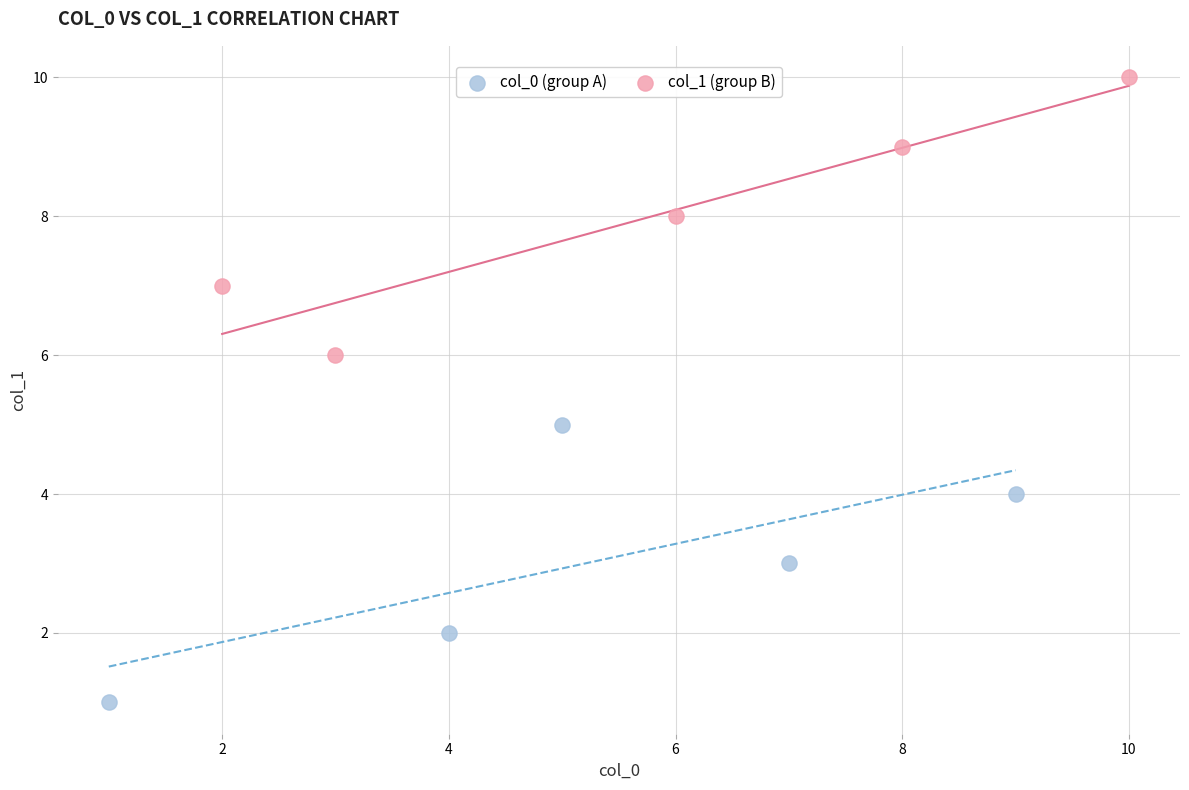

Which series reaches the maximum Y coordinate?

col_1 (group B)